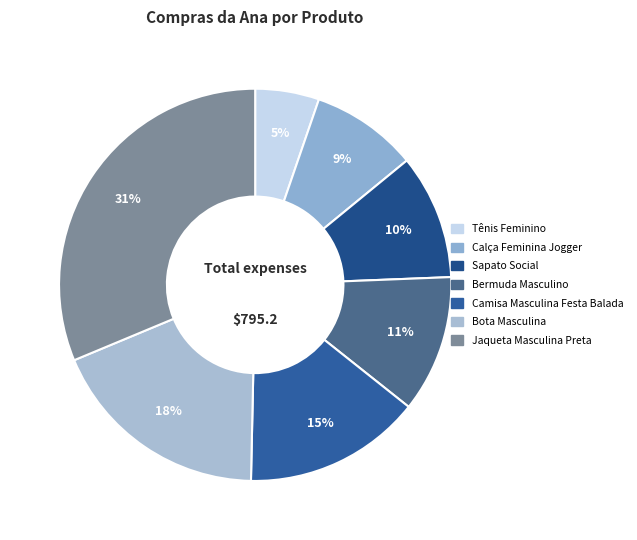

To the nearest percent, what percentage of the pie is Camisa Masculina Festa Balada?

15%